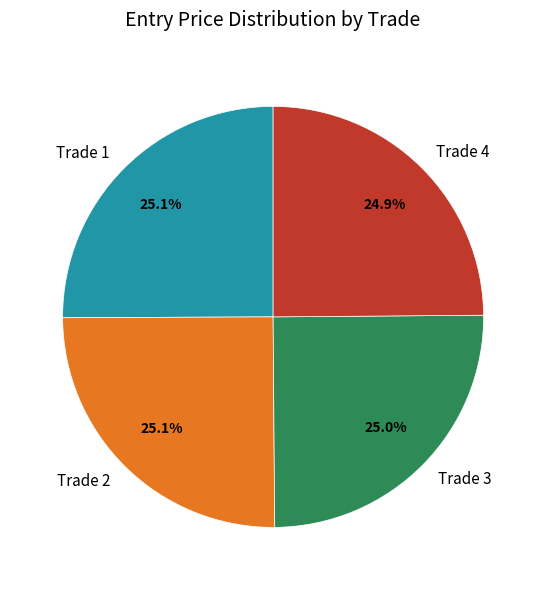

The Trade 2 slice represents 31% of the pie. True or false?

False